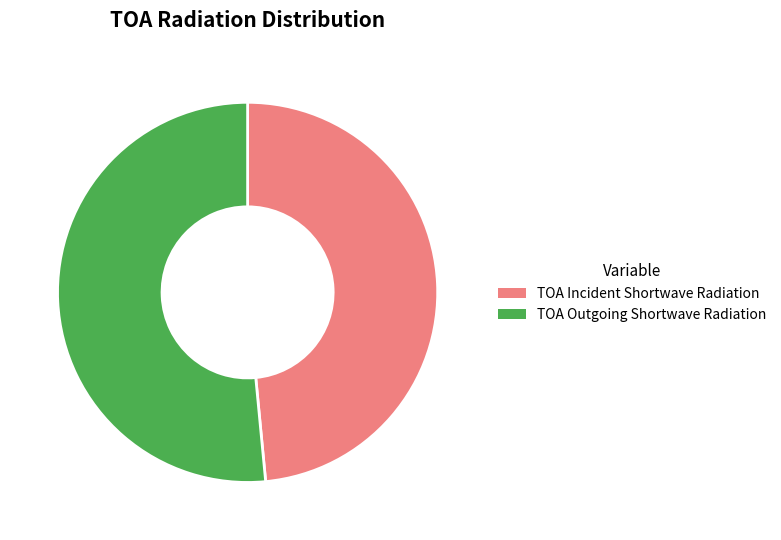

What is the ratio of the value at TOA Incident Shortwave Radiation to the value at TOA Outgoing Shortwave Radiation?

0.9